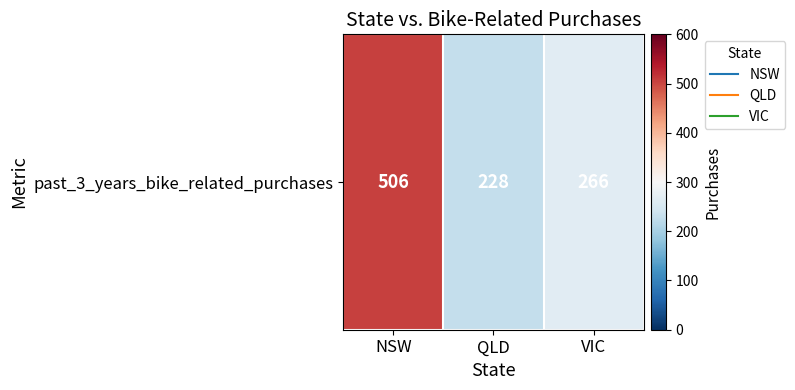

Which category has the lowest value across all series?

QLD